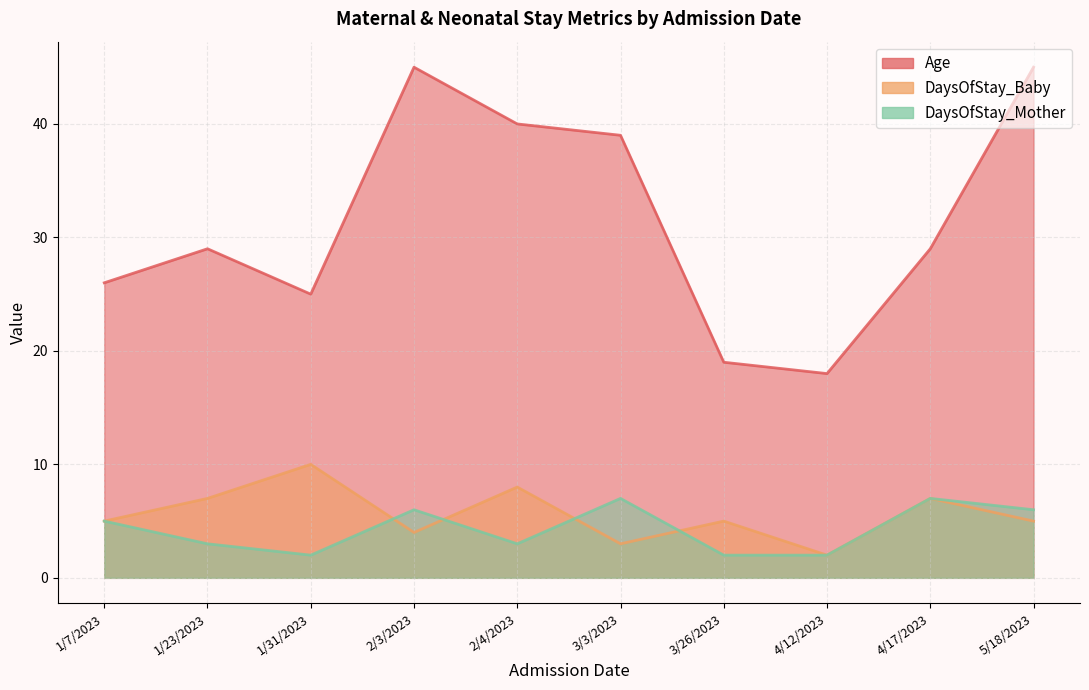

True or false: DaysOfStay_Baby and DaysOfStay_Mother cross at least once.

True